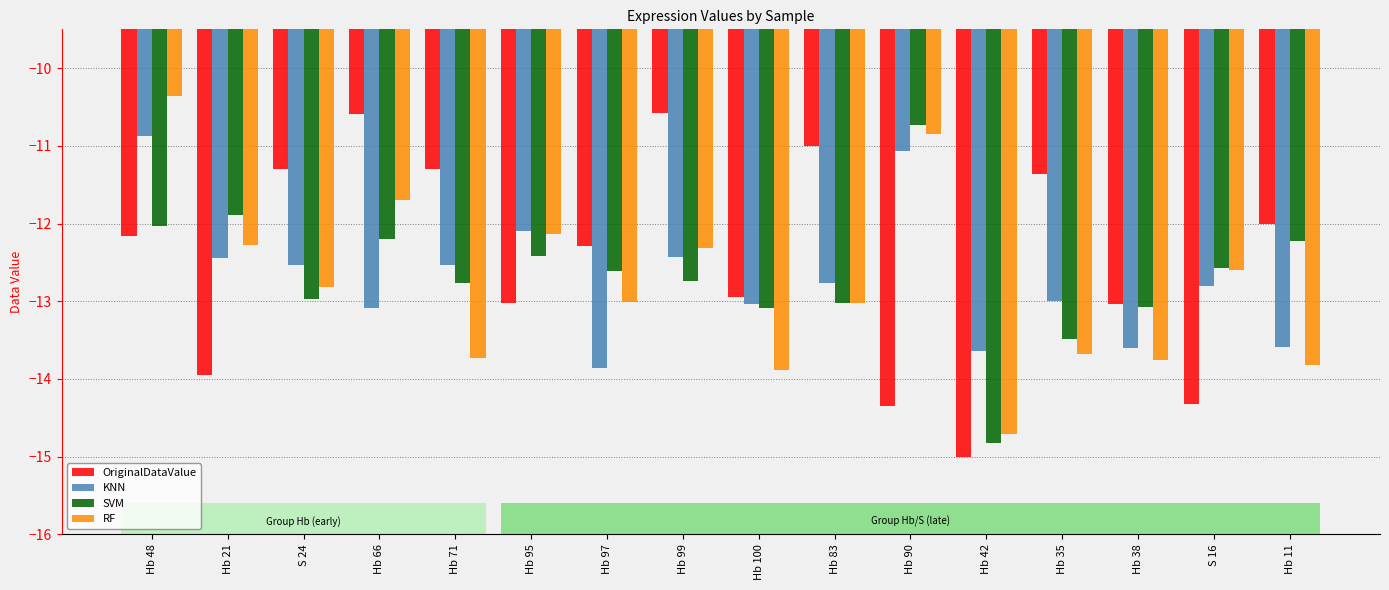

What is the highest value of the KNN series?

-10.9